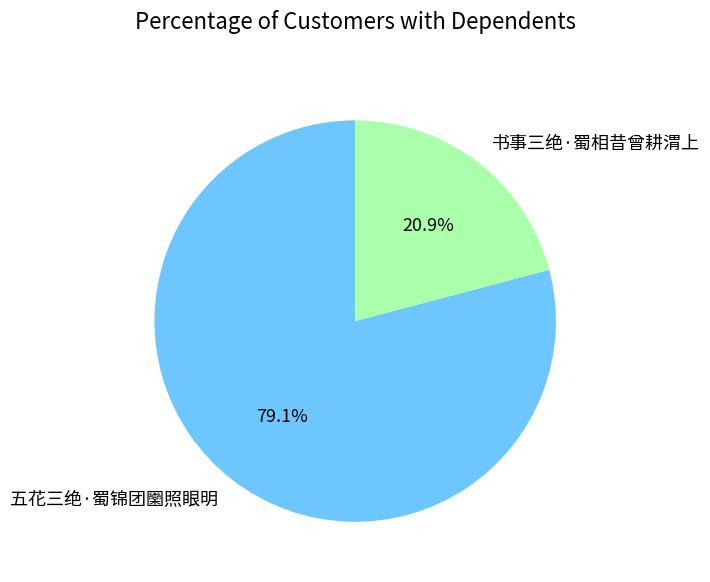

Do 五花三绝·蜀锦团圞照眼明 and 书事三绝·蜀相昔曾耕渭上 together represent more than half of the pie?

Yes